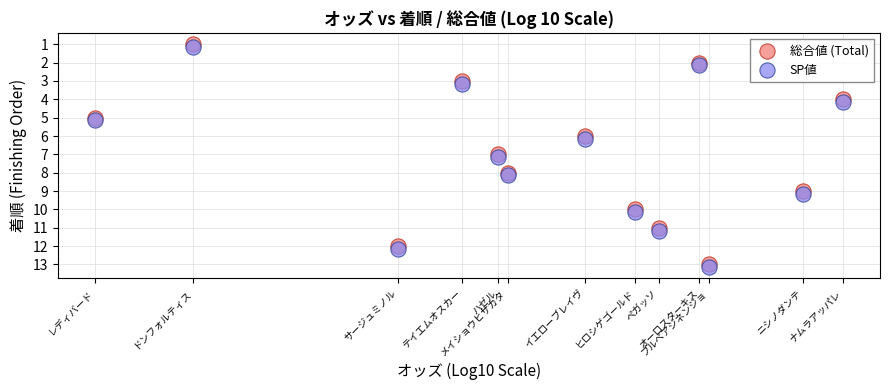

What is the X range (max minus min) for the scatter plot?

1.7